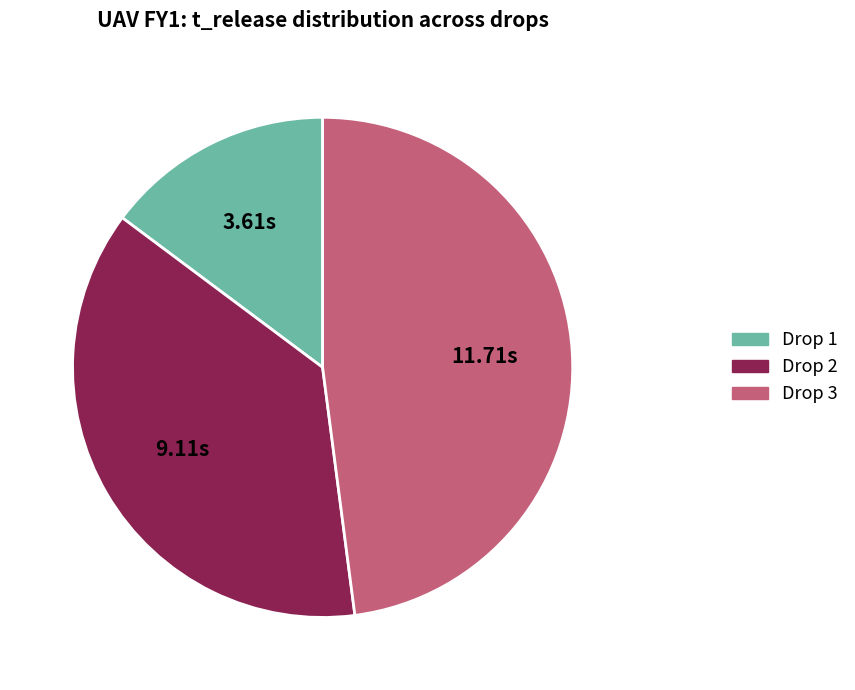

Is there any slice that represents more than half of the pie?

No